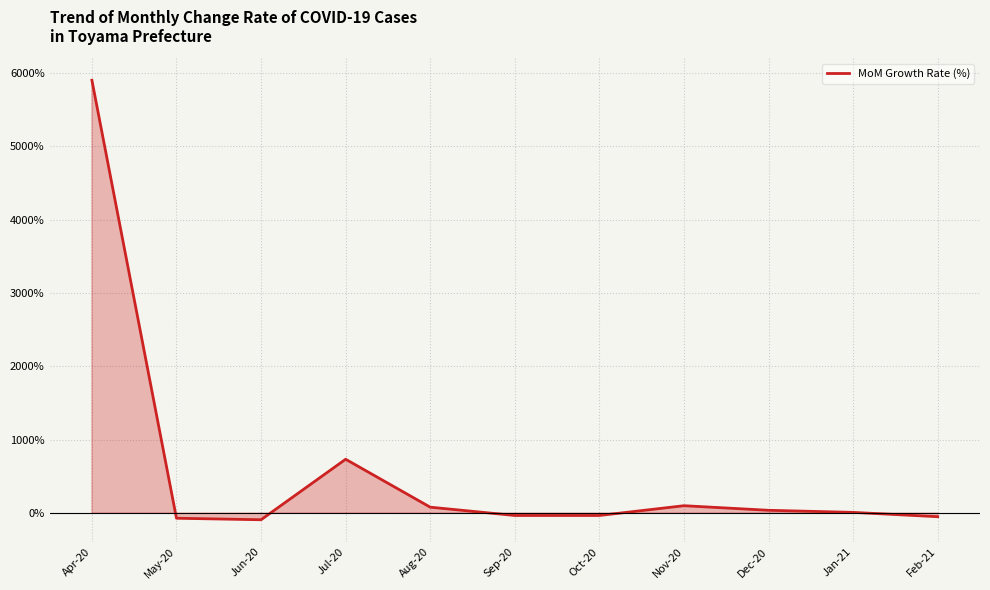

The value at Apr-20 is 7989.9. True or false?

False